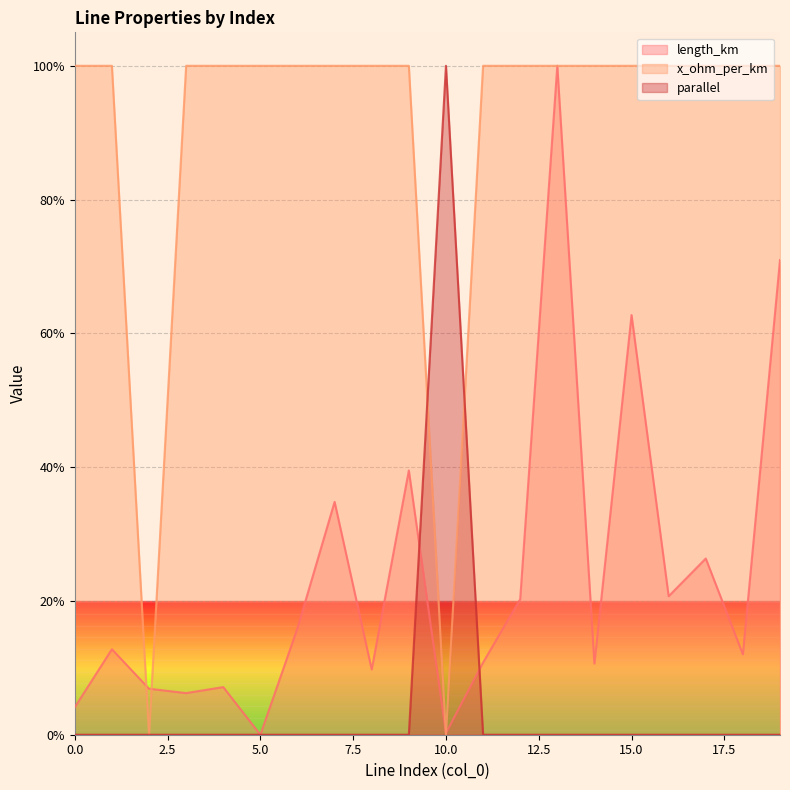

How many intersections are there between length_km and parallel?

2